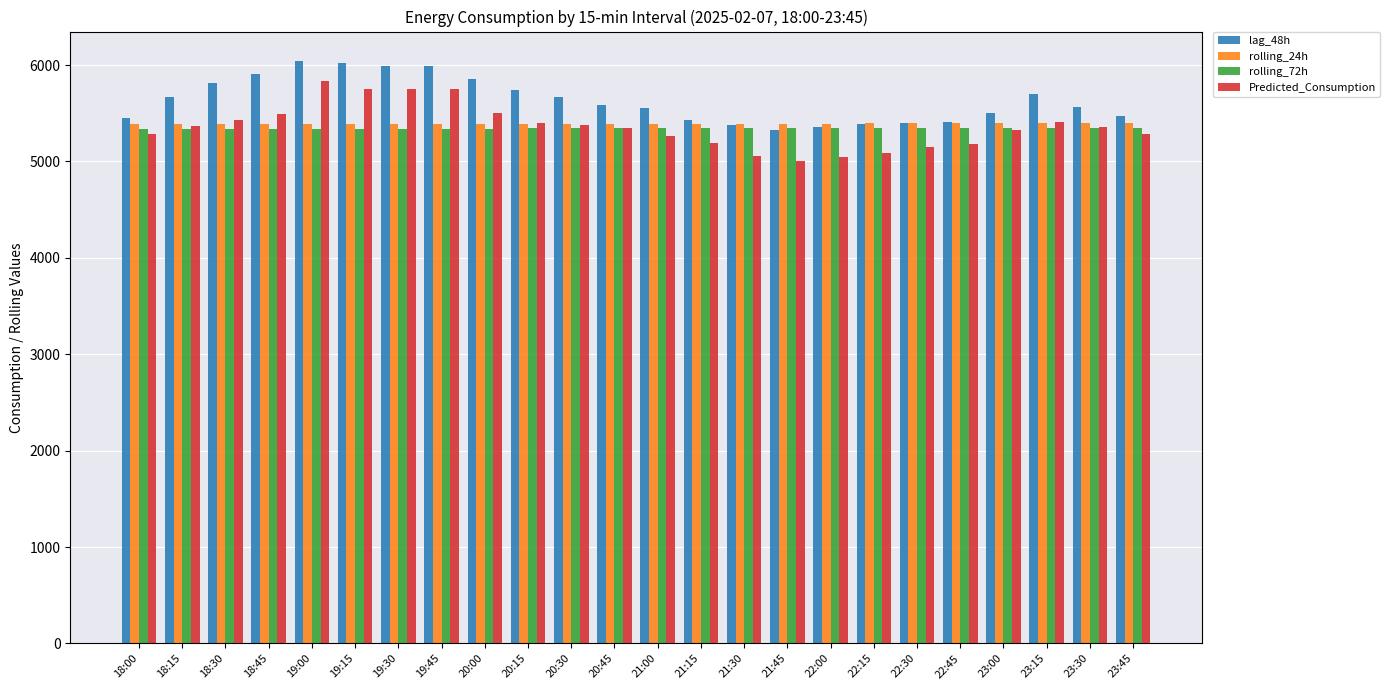

What is the difference between the highest and lowest values at 23:15?

345.2